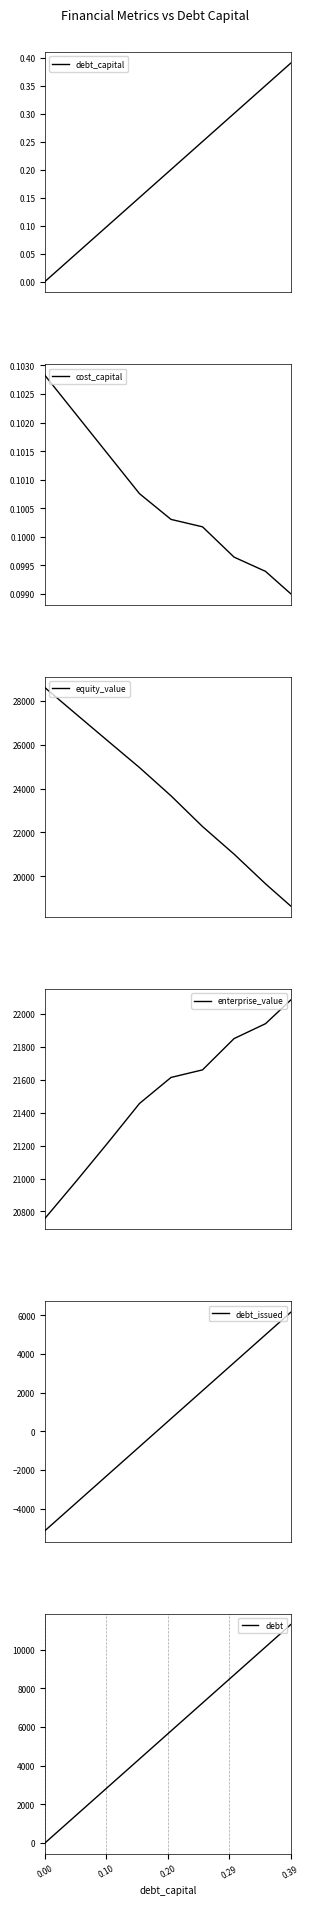

Is it true that debt equals 7652.7 at 0.00?

False